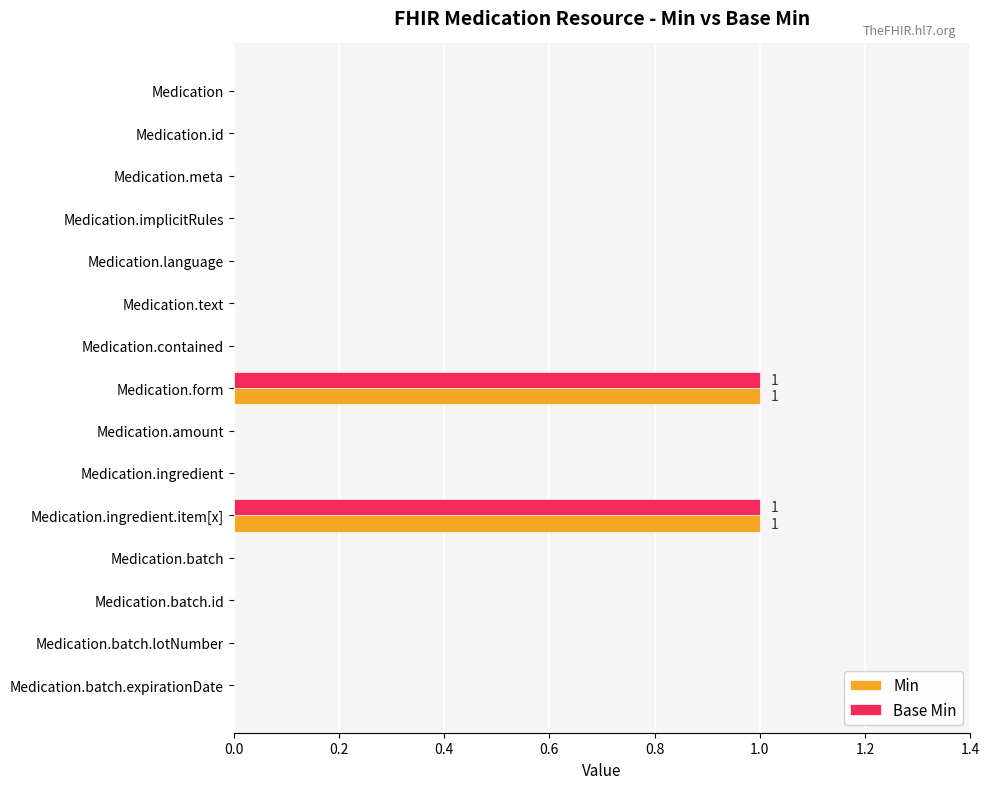

Is the value of Min at Medication.ingredient.item[x] greater than the value of Base Min at Medication.contained?

Yes